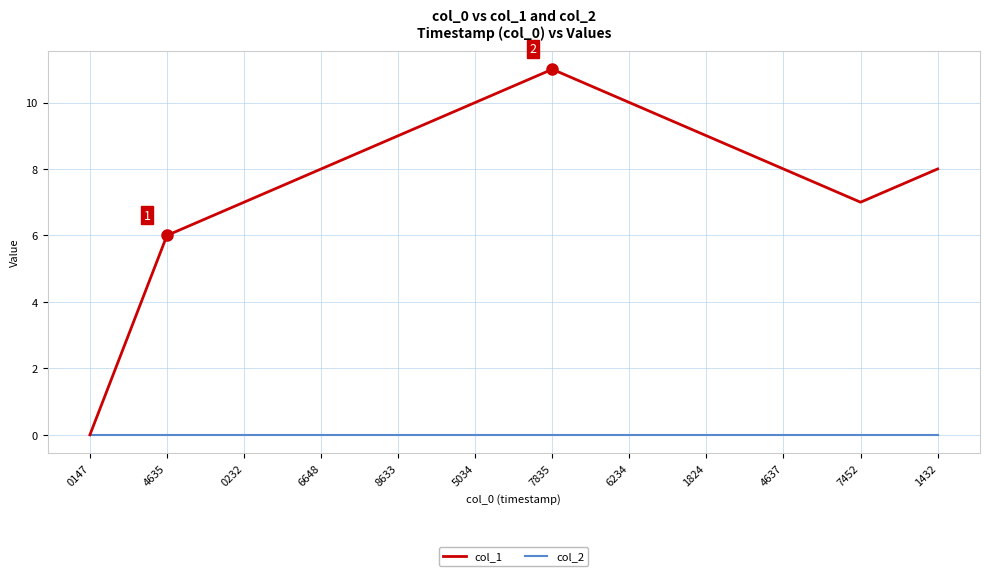

Is it true that col_1 equals 8 at 6648?

True